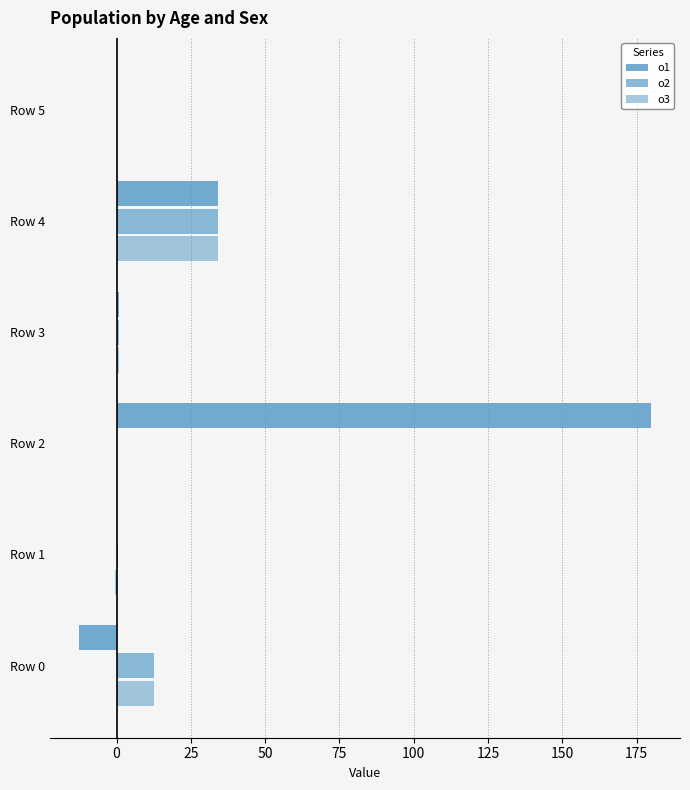

What position from the right is 50?

3